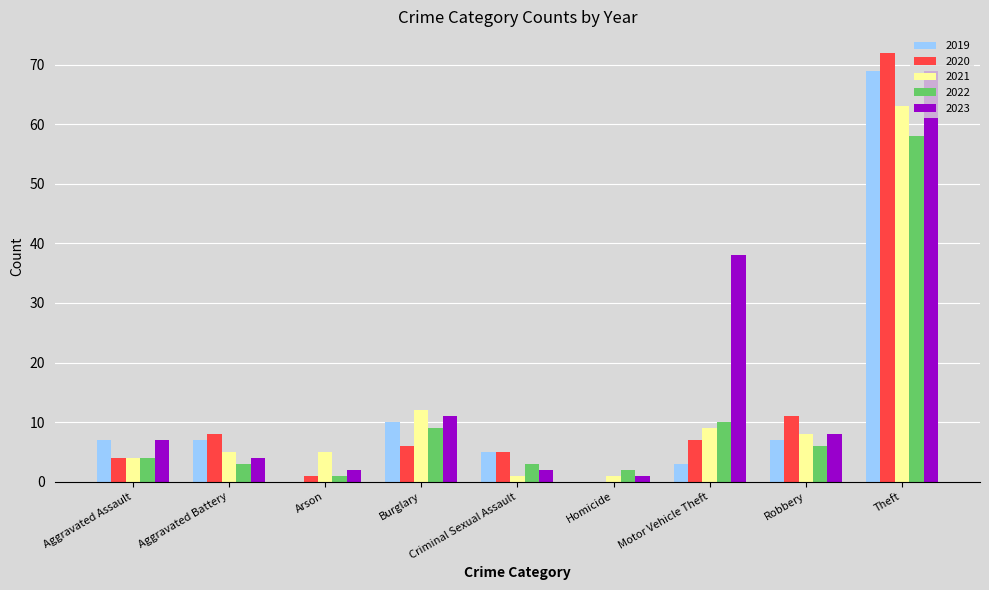

What is the maximum value for 2022?

58